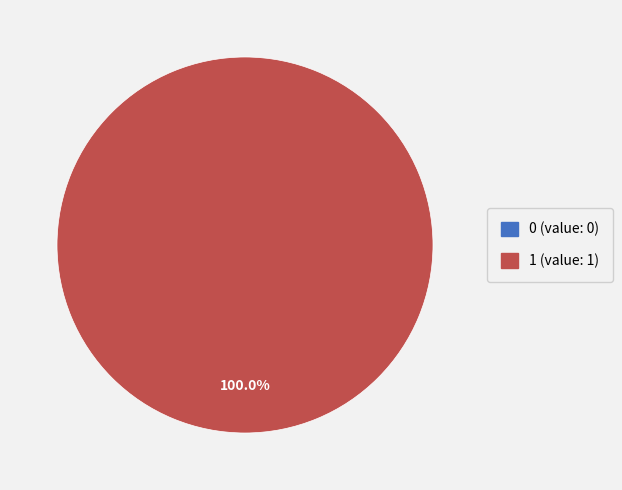

Which category accounts for the majority?

1